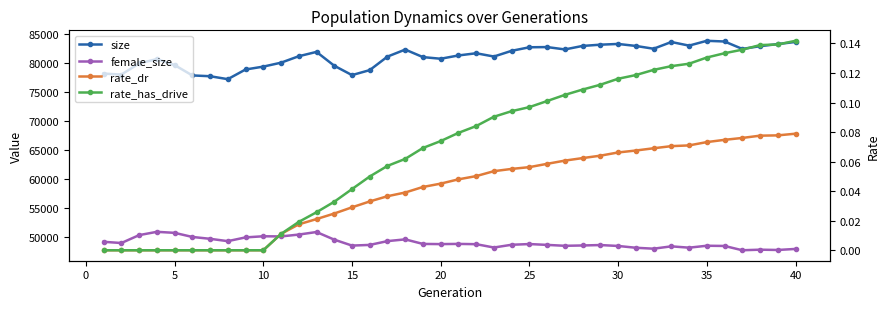

Rank the series at 15 from highest to lowest value.

size, female_size, rate_has_drive, rate_dr